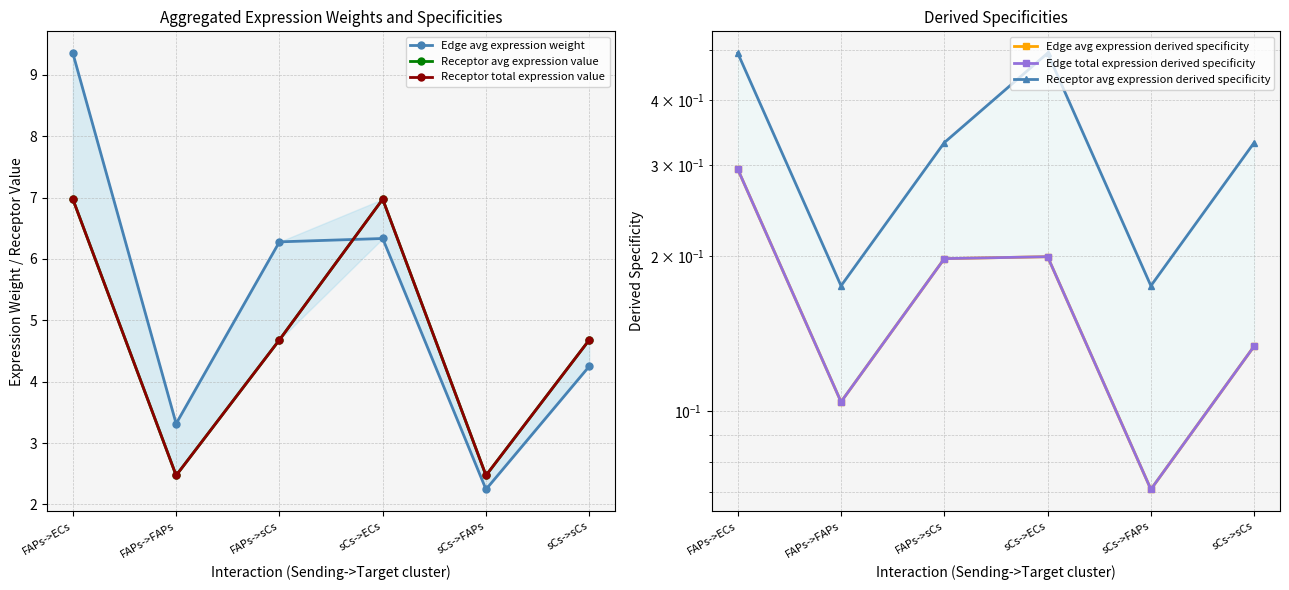

List the labels in order of Receptor avg expression derived specificity value, largest first.

FAPs->ECs, sCs->ECs, FAPs->sCs, sCs->sCs, FAPs->FAPs, sCs->FAPs